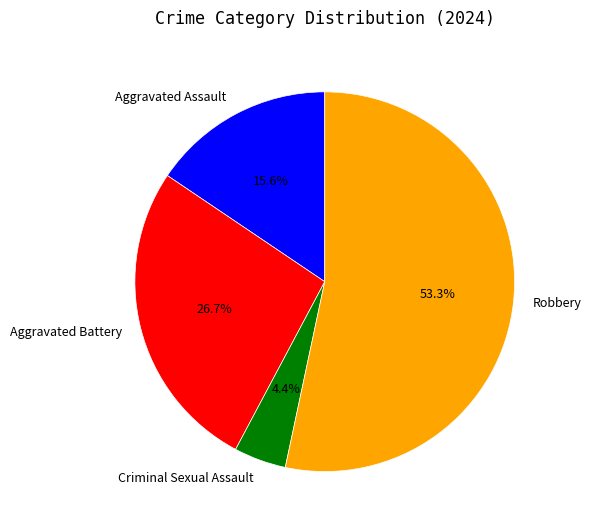

Which has a higher value, Aggravated Battery or Criminal Sexual Assault?

Aggravated Battery